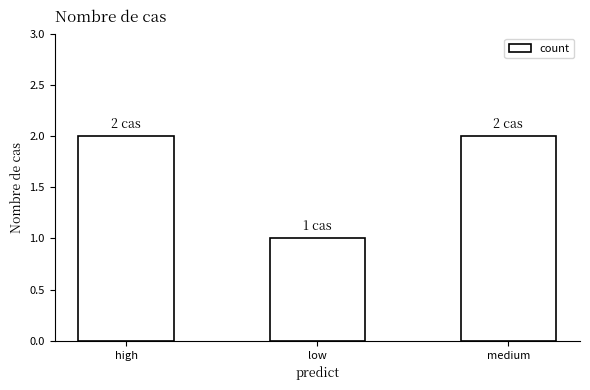

Which has a higher value, high or low?

high